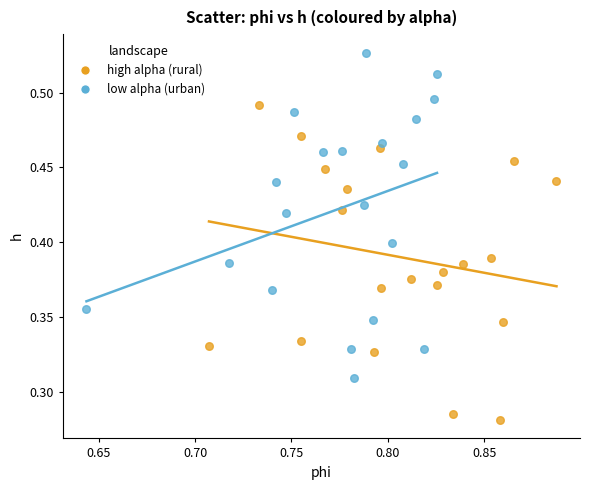

Which series contains the lowest Y value?

high alpha (rural)